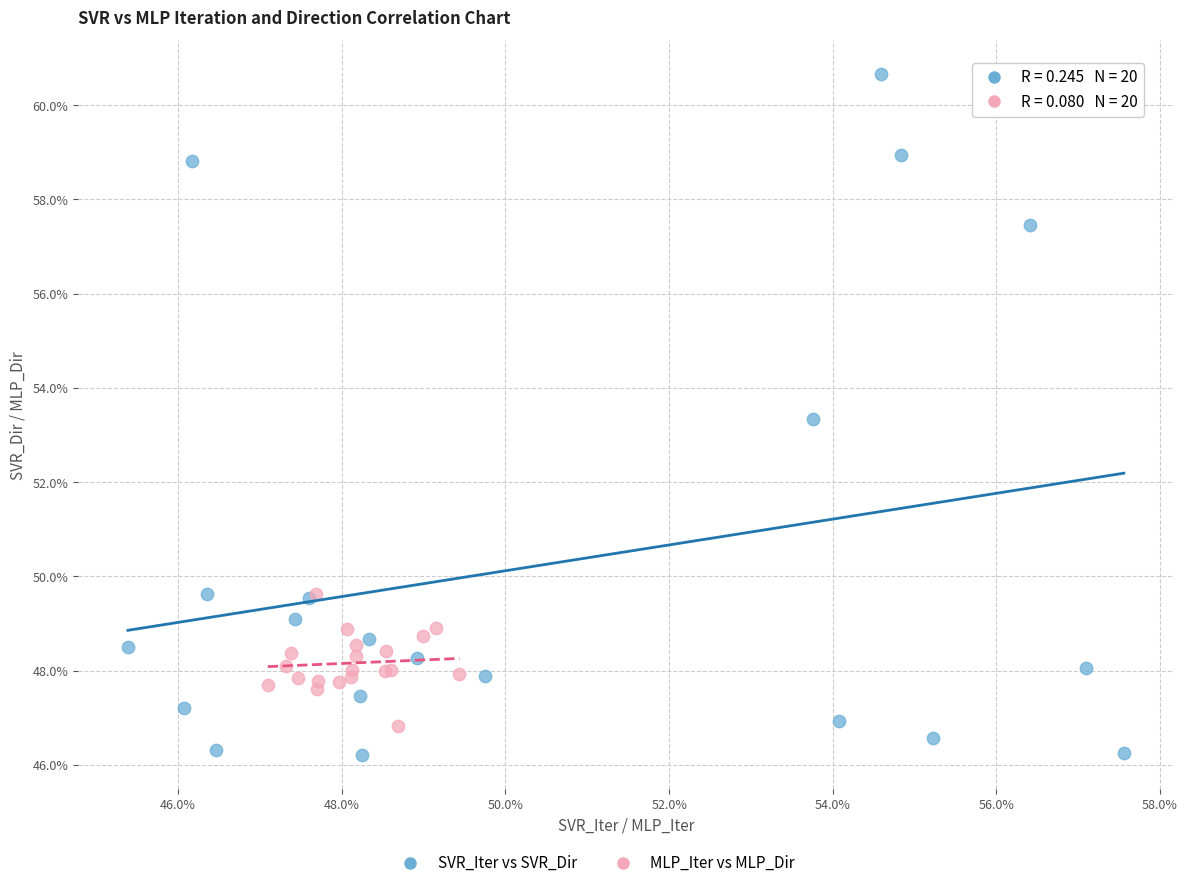

Which series reaches the minimum Y coordinate?

SVR_Iter vs SVR_Dir